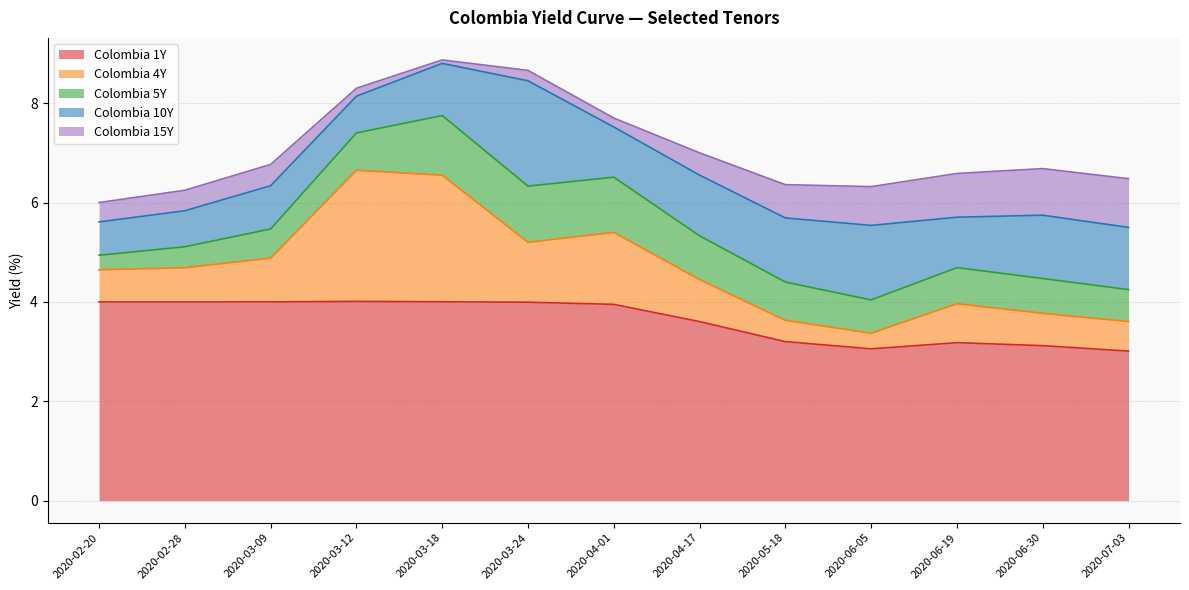

Is the value of Colombia 4Y at 2020-06-19 greater than the value of Colombia 5Y at 2020-02-20?

No